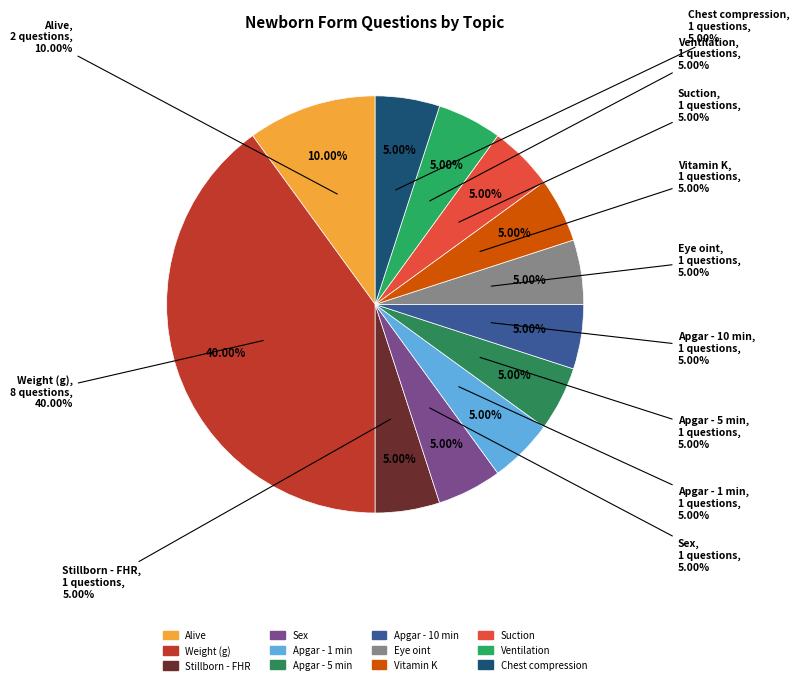

Count the number of slices in the pie.

12